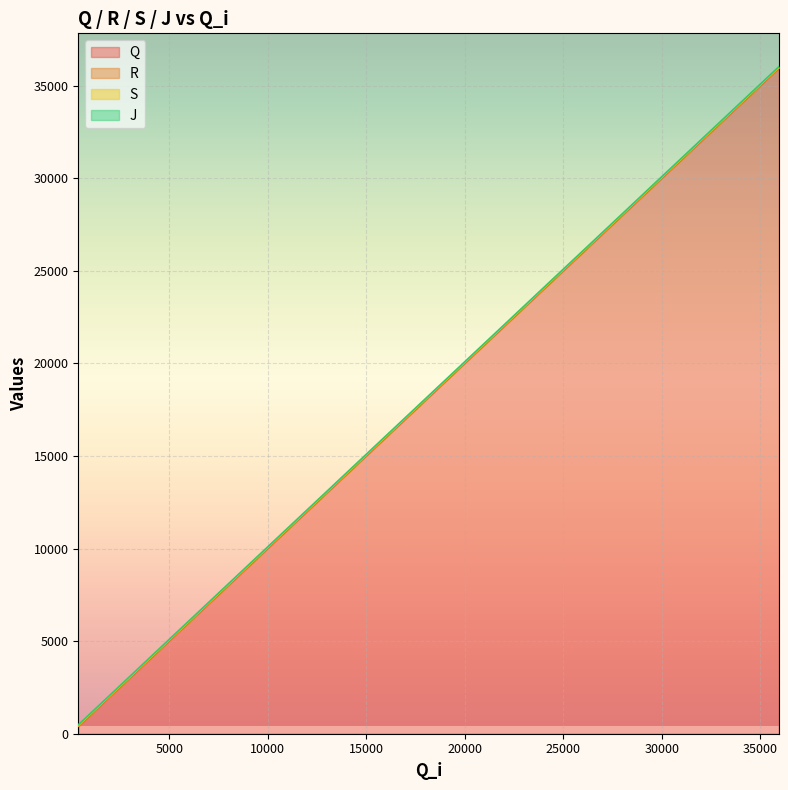

What is the maximum value for Q?

35955